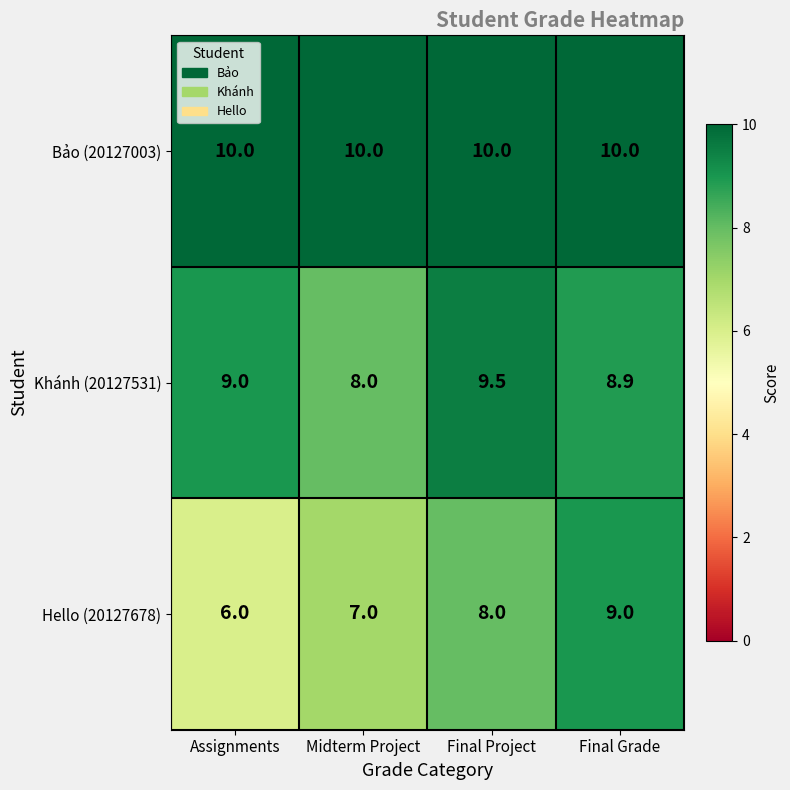

What is the difference between the maximum and minimum values in the Khánh (20127531) series?

1.5